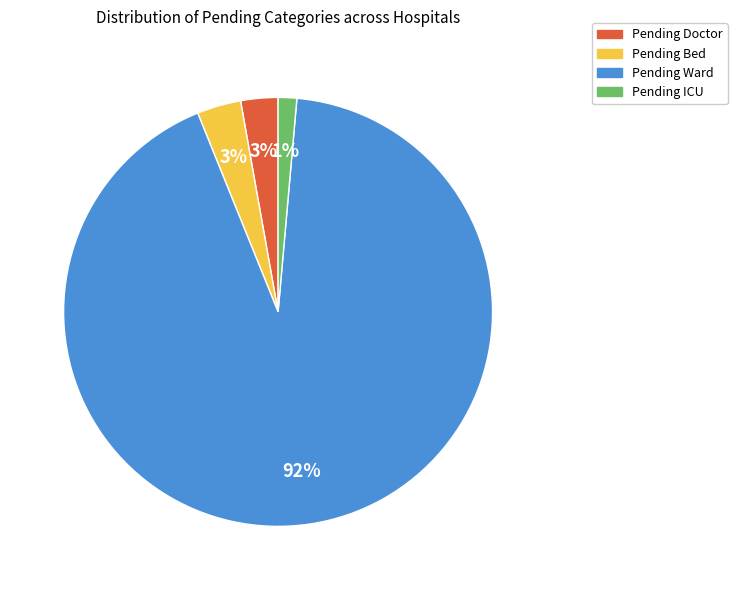

Which slice is the smallest?

Pending ICU